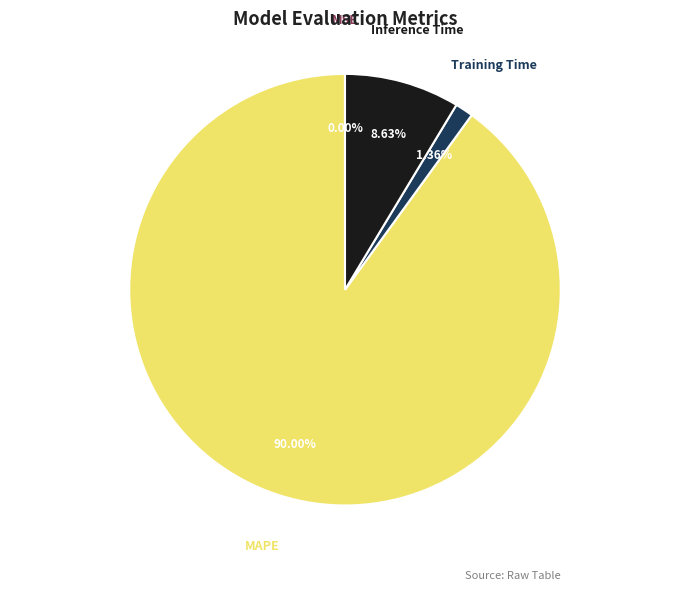

Do Training Time and MAPE together represent more than half of the pie?

Yes